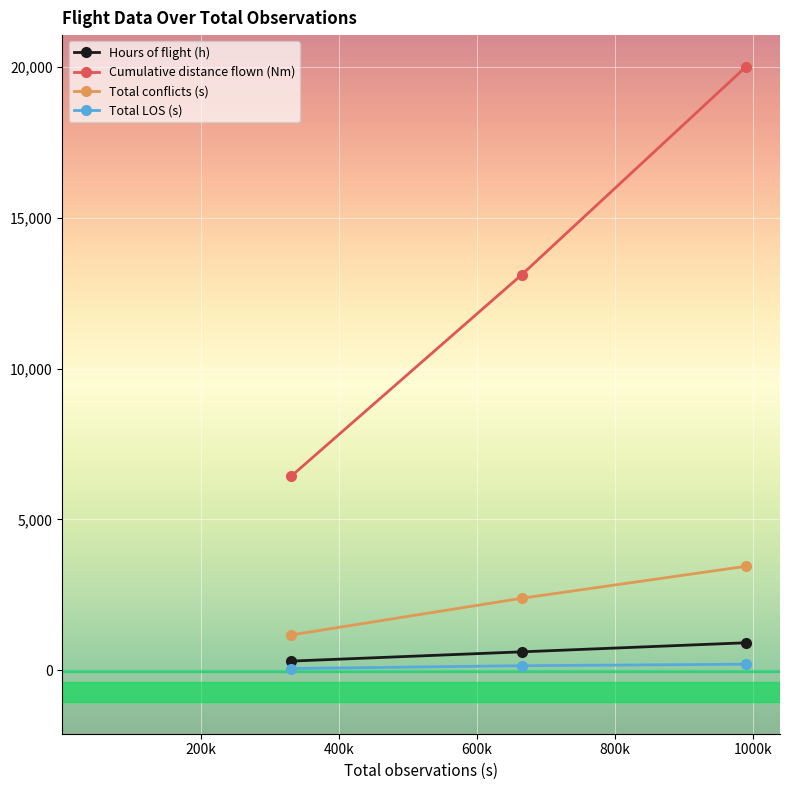

What is the sum of all Total LOS (s) values?

404.0